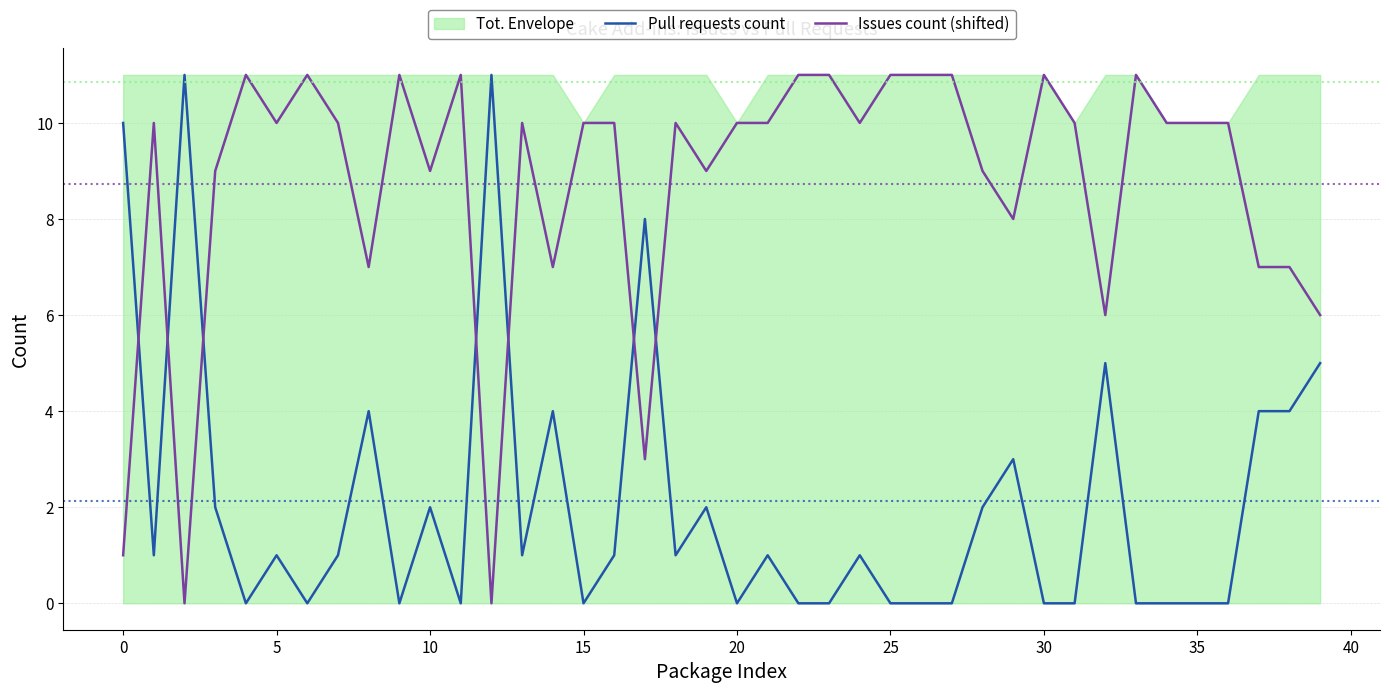

Which has a higher value, 26 or 30?

26